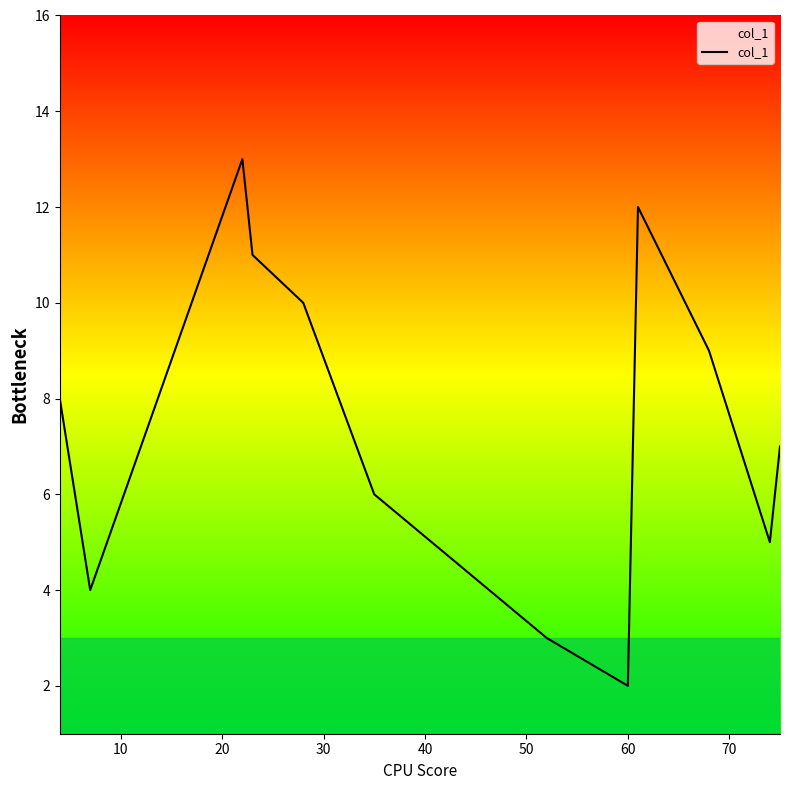

What is the greatest value displayed?

13.0